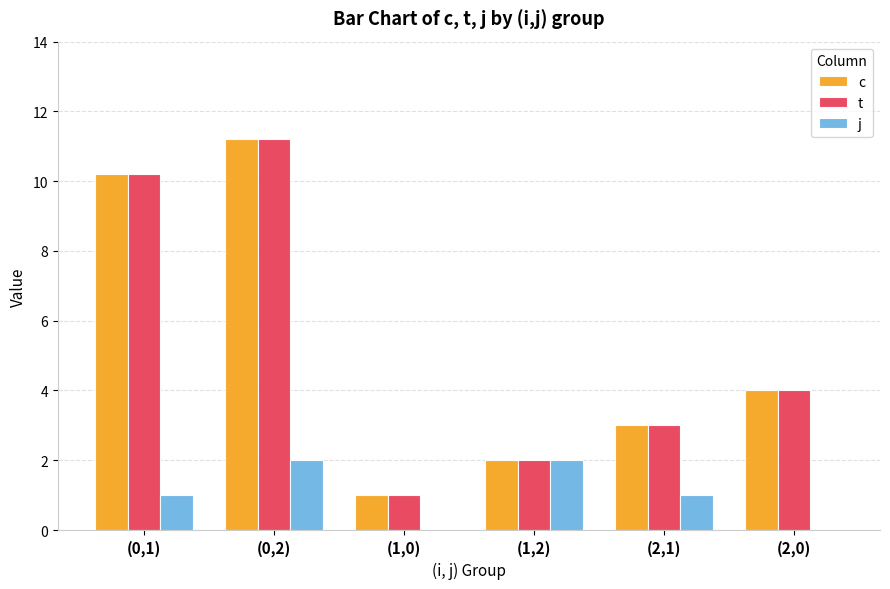

What is the total value across all series at (1,0)?

2.0